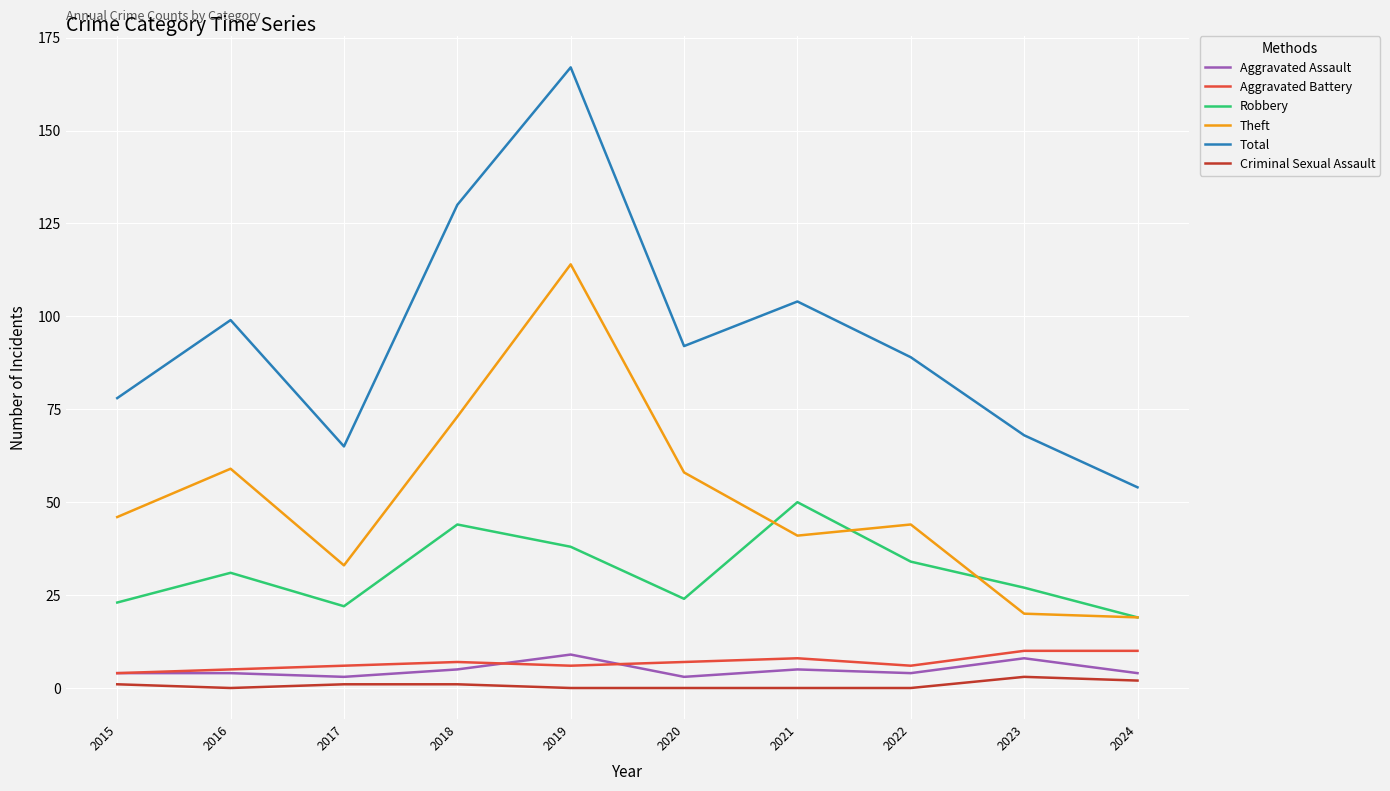

What is the difference between the second highest and minimum values in the Aggravated Assault series?

5